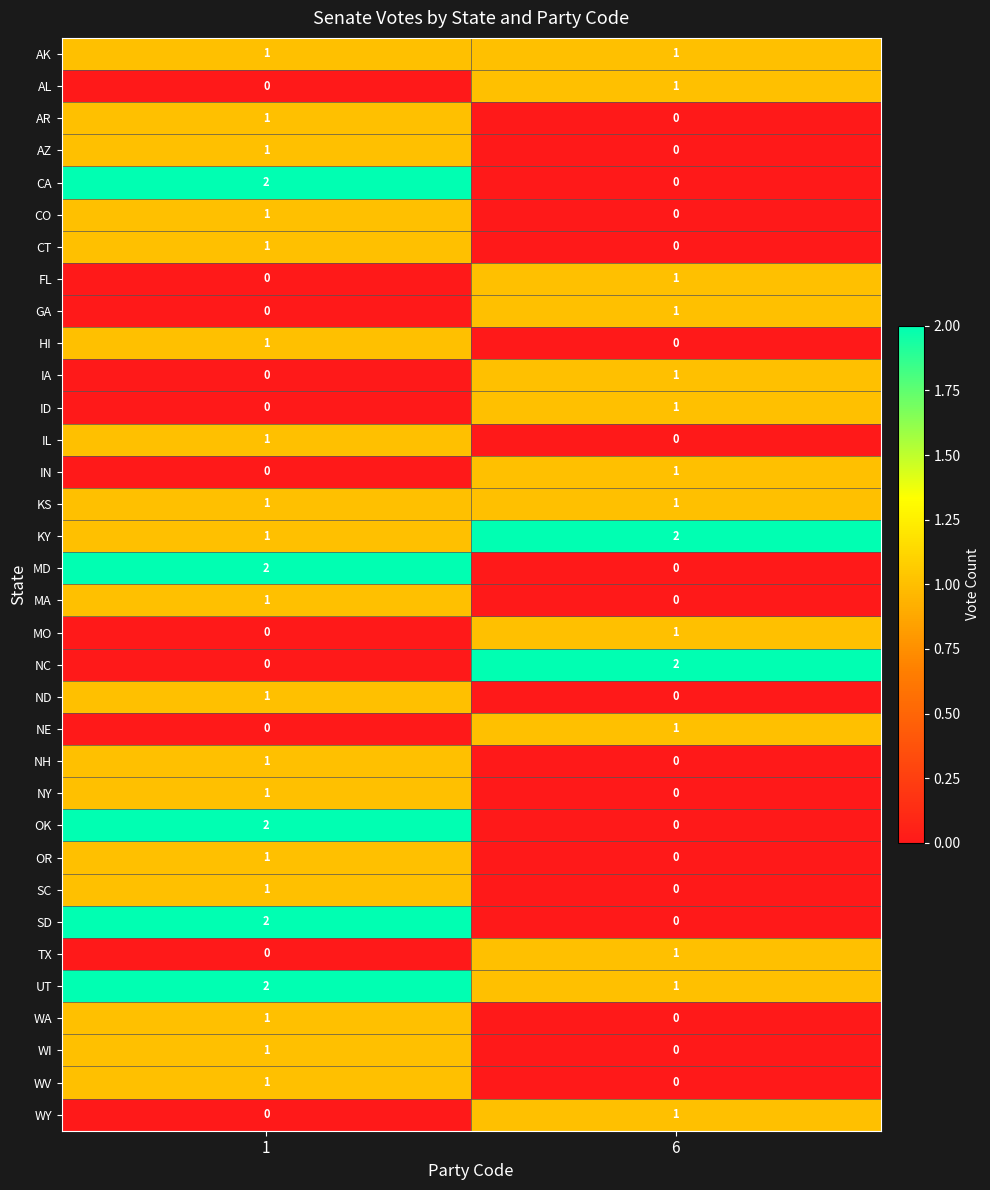

What is the total value across all series at 6?

17